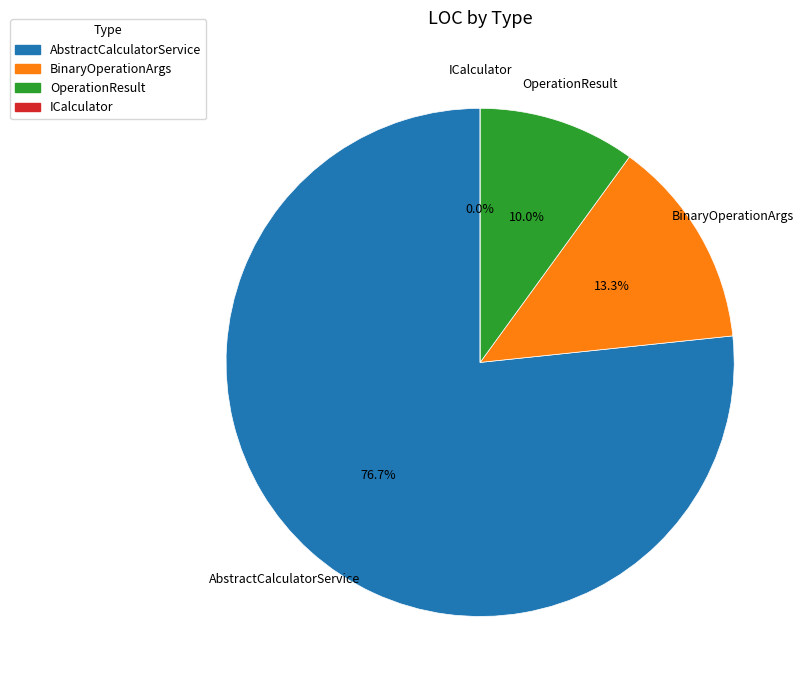

To the nearest percent, what portion does AbstractCalculatorService represent?

77%